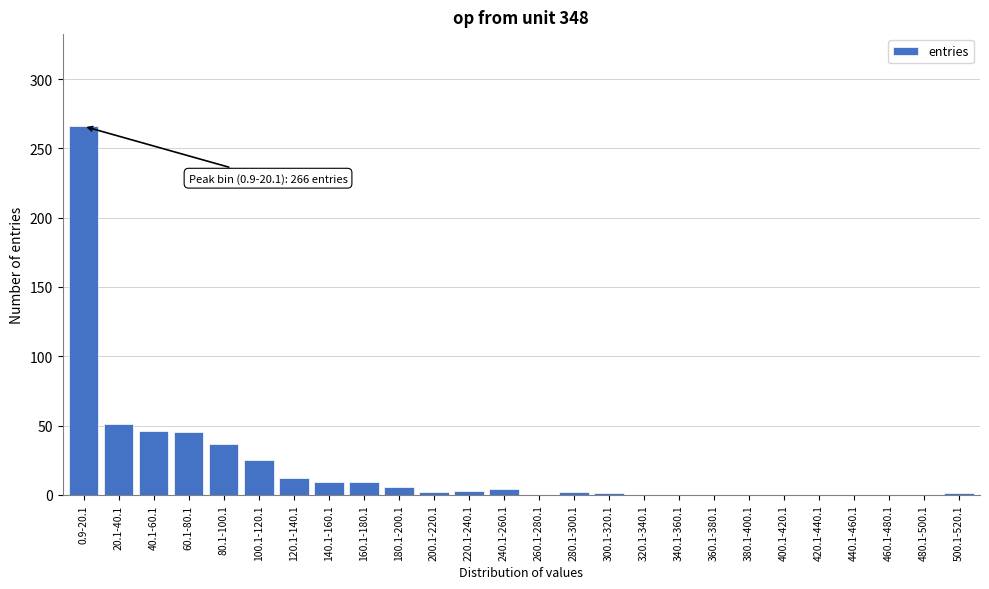

What is the sum of the values at 160.1-180.1 and 340.1-360.1?

9